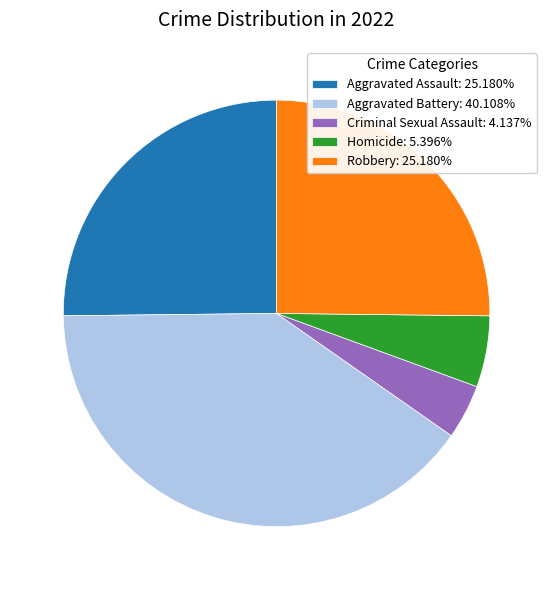

Approximately how many times larger is the value at Robbery: 25.180% compared to Aggravated Battery: 40.108%?

0.6